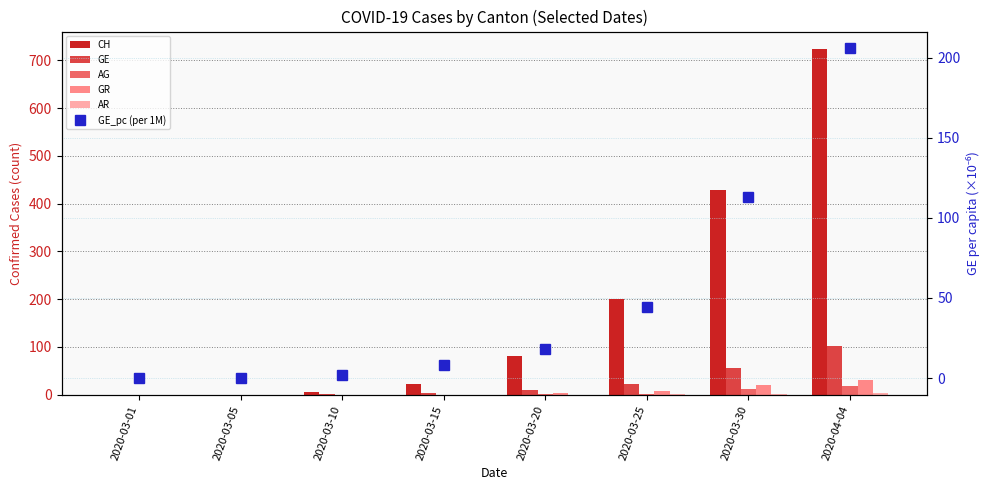

Is it true that AG equals 18.0 at 2020-04-04?

True